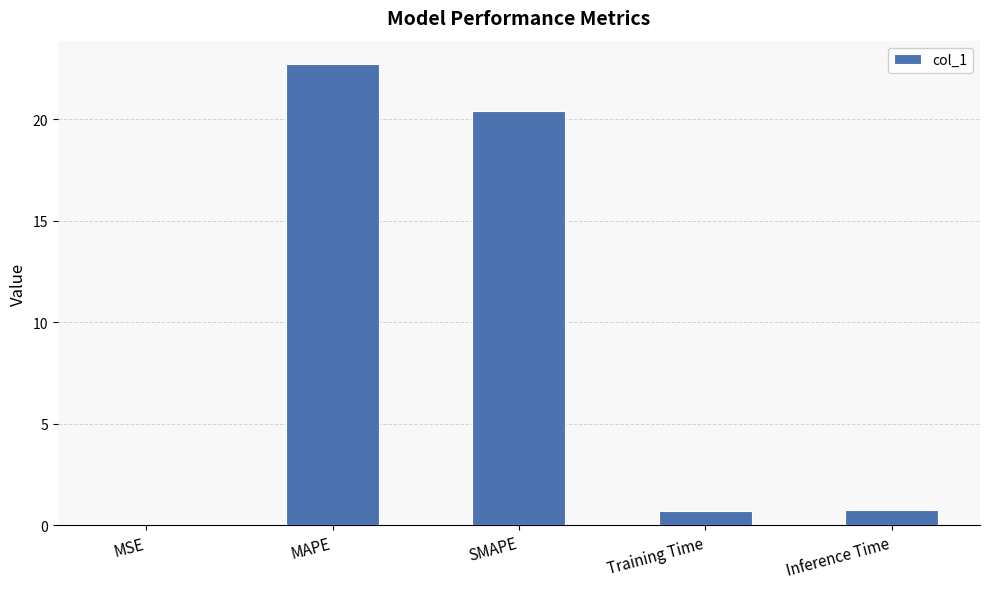

What is the sum of all values?

44.6